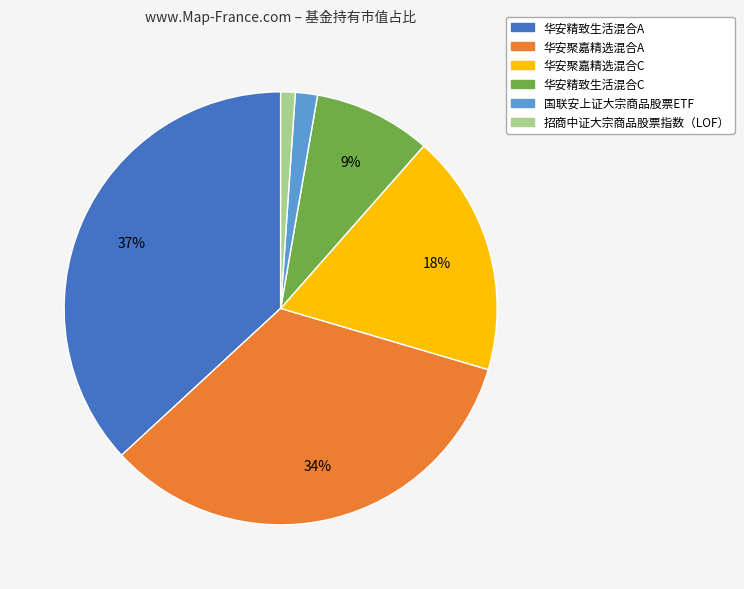

How many segments does this pie chart have?

6